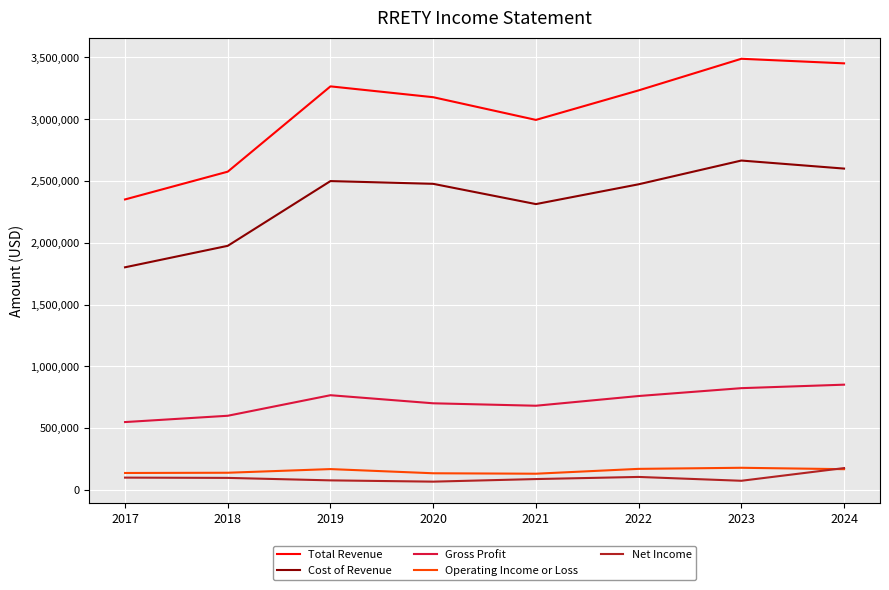

Which series has the largest range (max minus min)?

Total Revenue